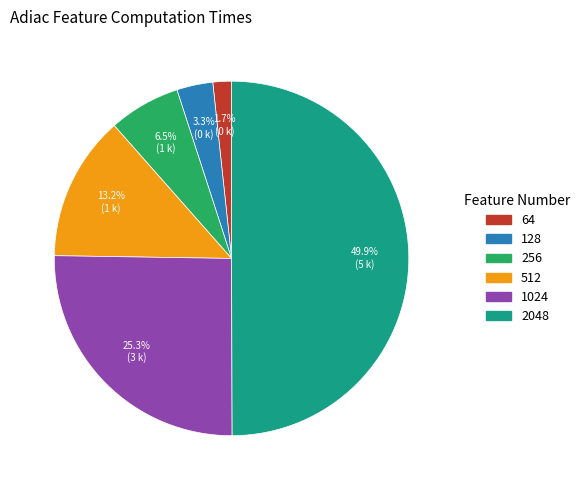

Rank the categories by value from lowest to highest.

64, 128, 256, 512, 1024, 2048